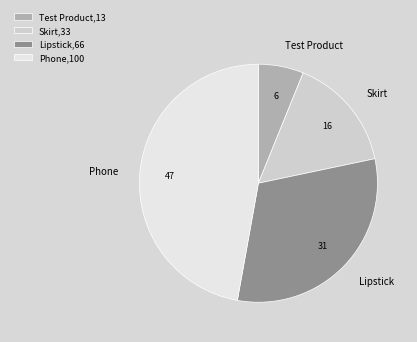

True or false: Lipstick accounts for 37% of the total.

False